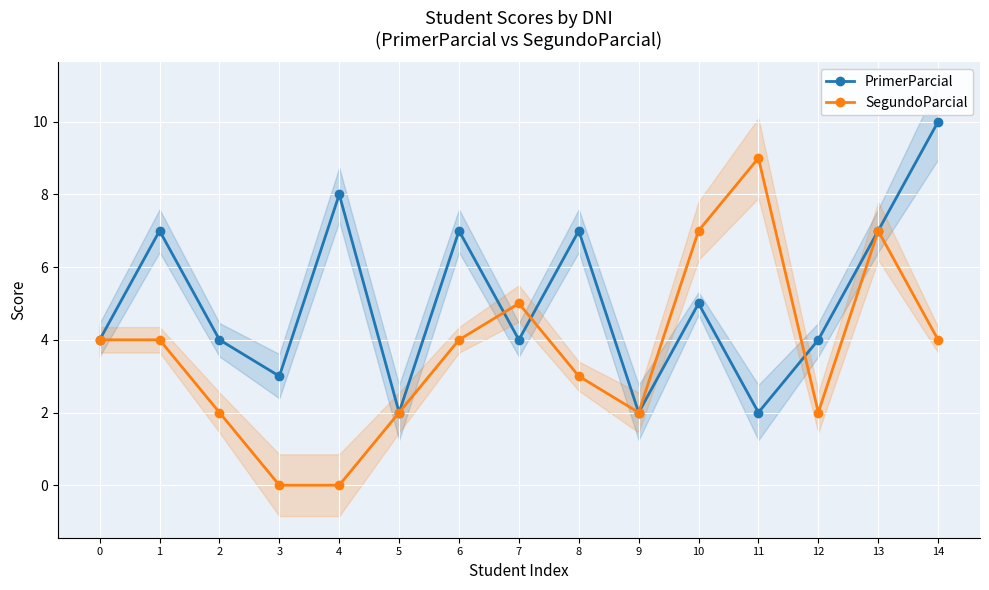

Which category has the lowest value across all series?

3